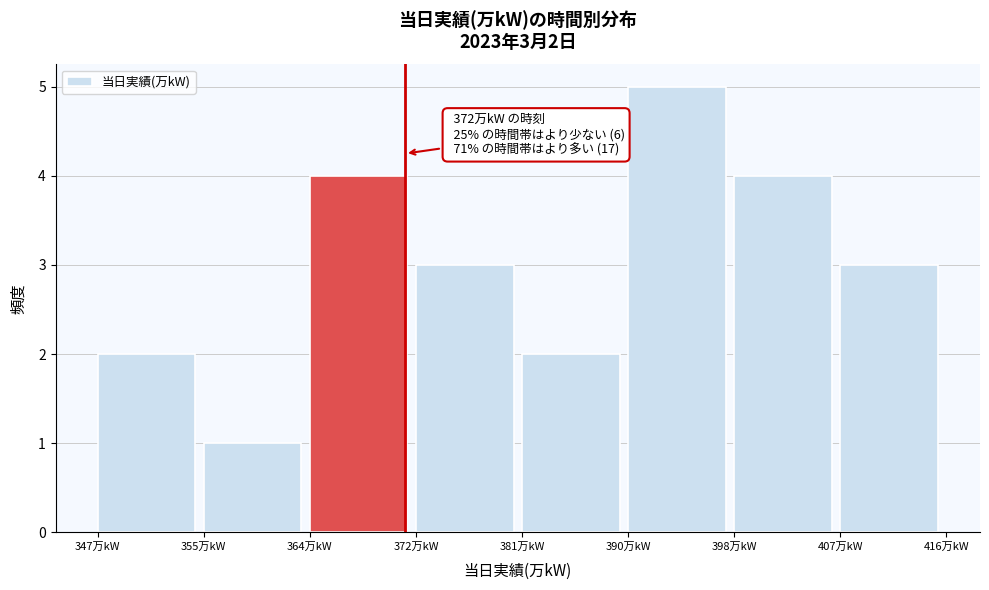

Reading left to right, extract all data points from this chart.

2	1	4	3	2	5	4	3